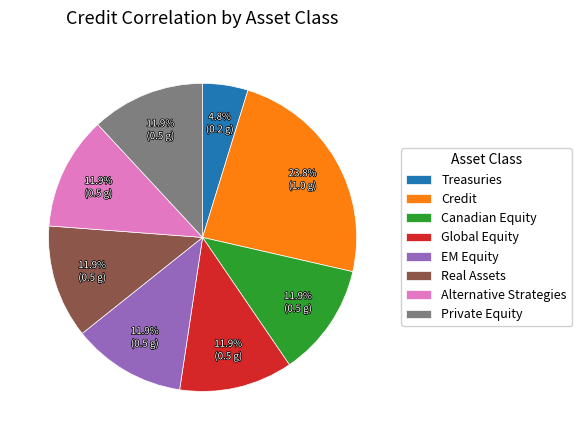

Do Global Equity and Canadian Equity together represent more than half of the pie?

No